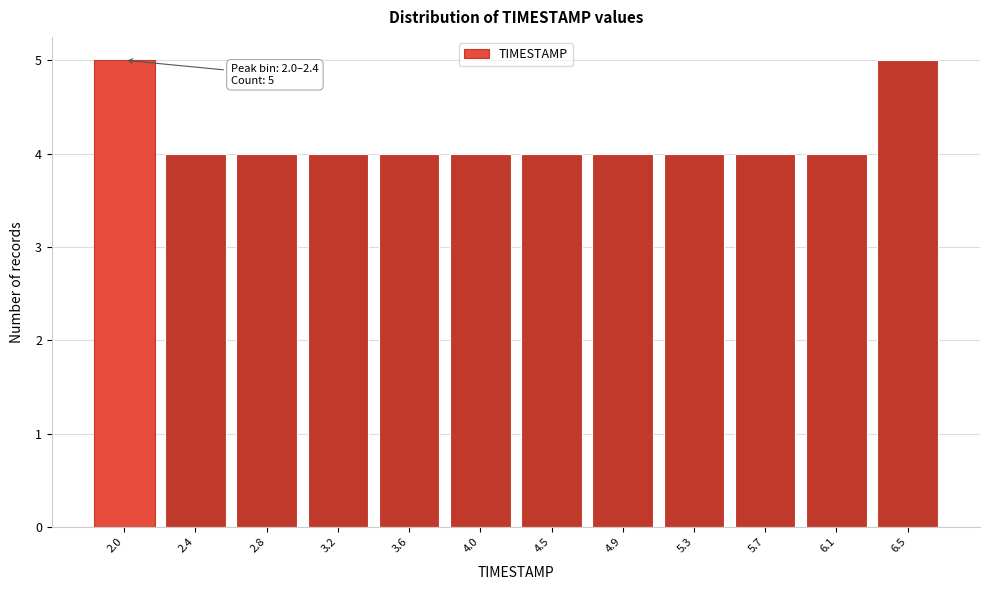

Reading right to left, what are all the values shown in this chart?

6.5=5	6.1=4	5.7=4	5.3=4	4.9=4	4.5=4	4.0=4	3.6=4	3.2=4	2.8=4	2.4=4	2.0=5